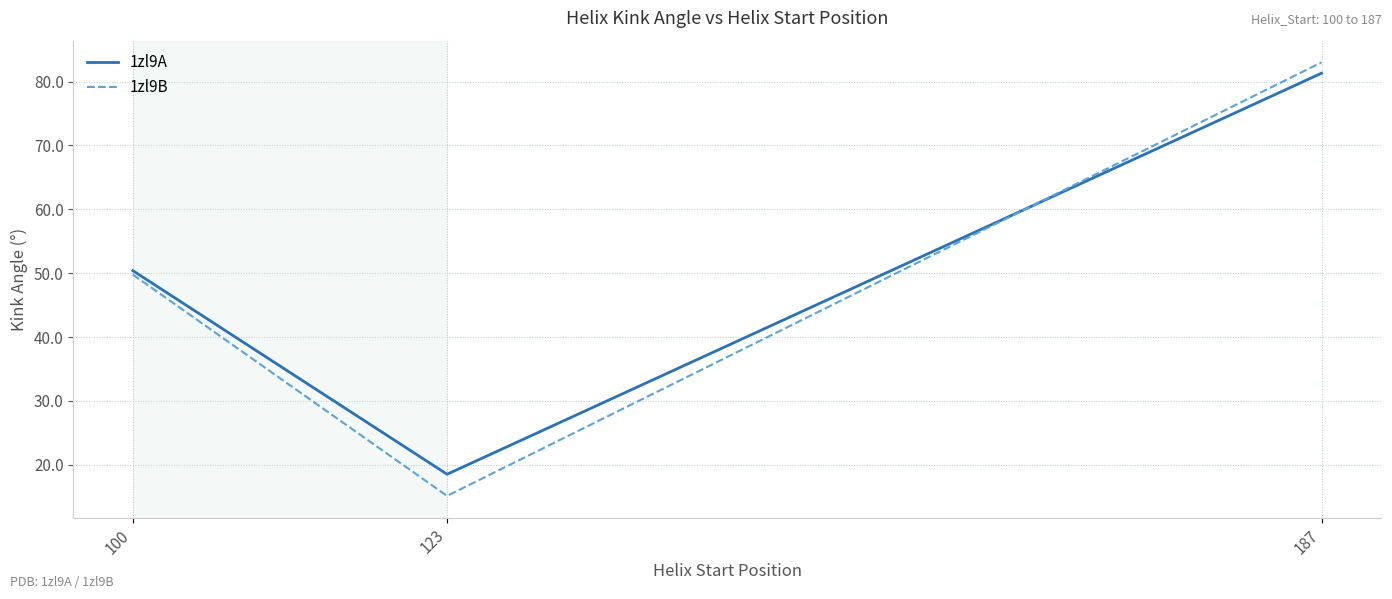

At which label does 1zl9B reach its minimum?

123